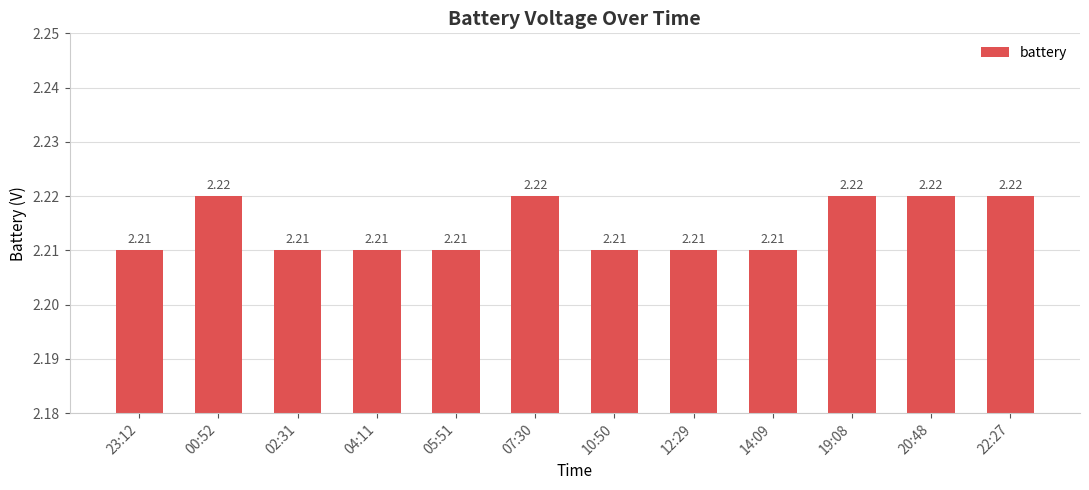

True or false: the data shows 2.2 at 00:52.

True